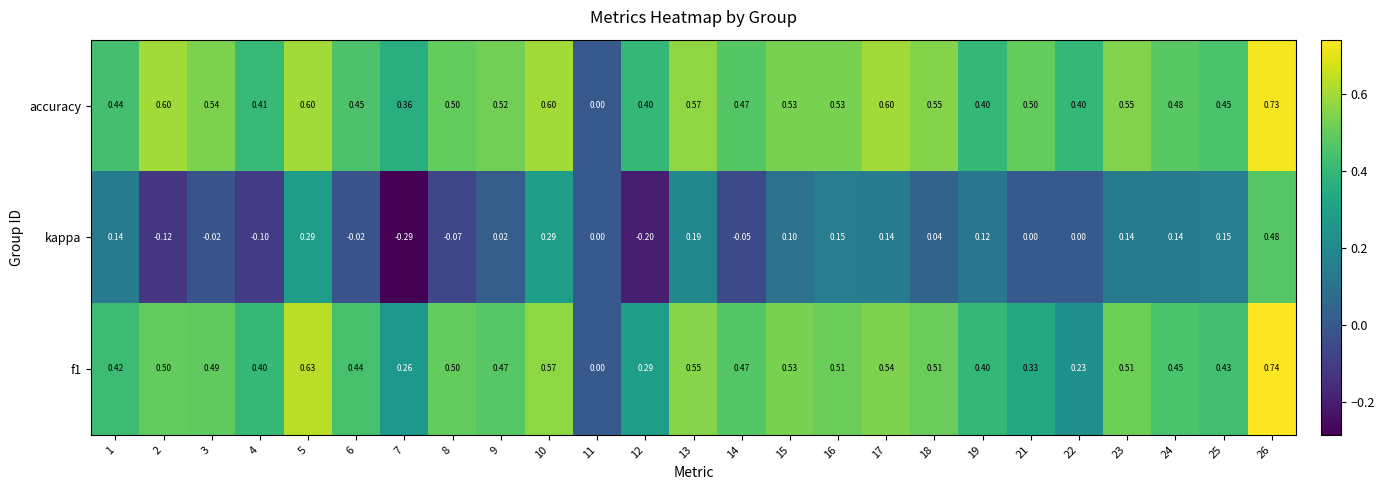

Which series has the widest spread of values?

kappa